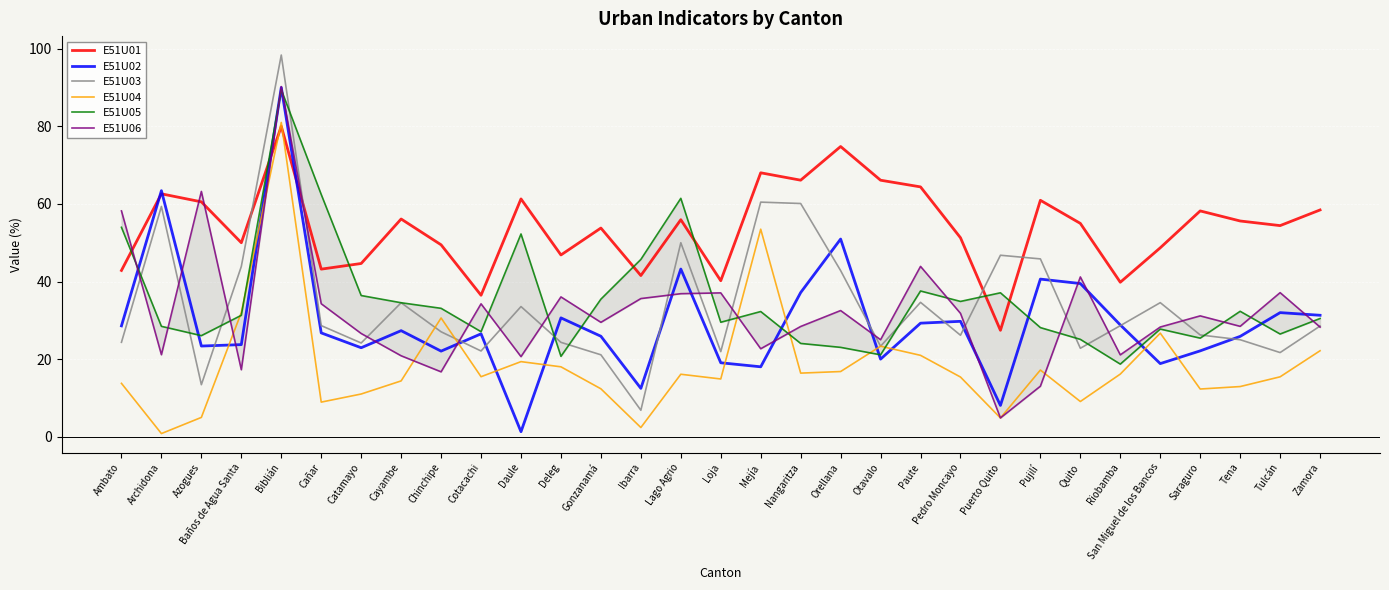

Between San Miguel de los Bancos and Mejía, which is larger?

Mejía